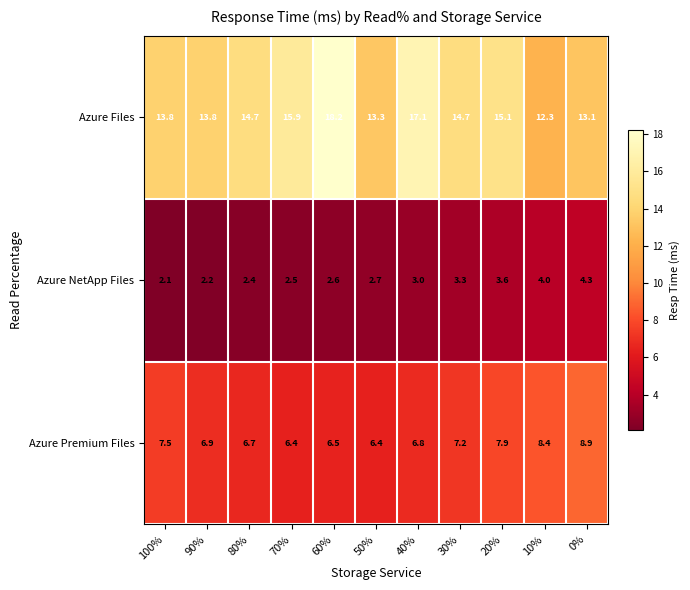

What is the average value of the Azure NetApp Files series?

3.0